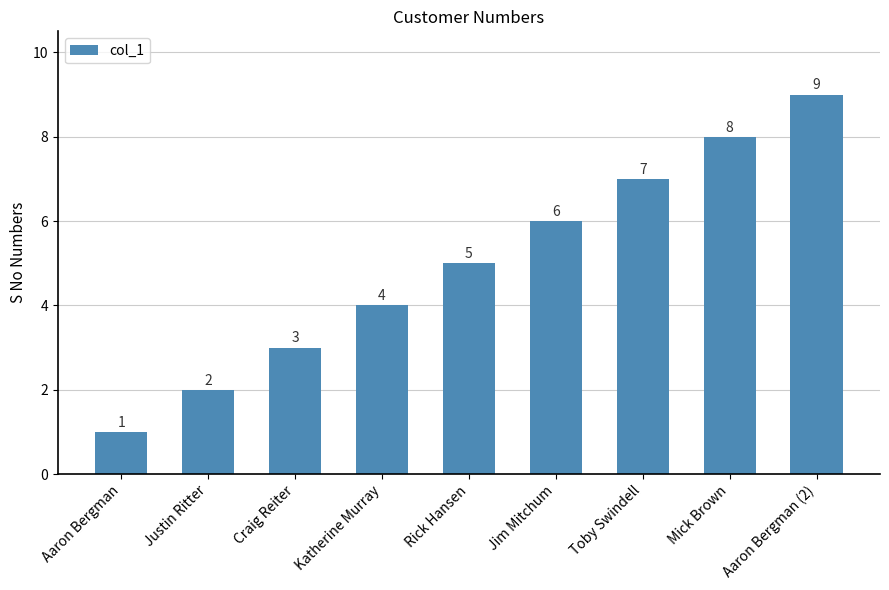

What is the maximum value shown in the chart?

9